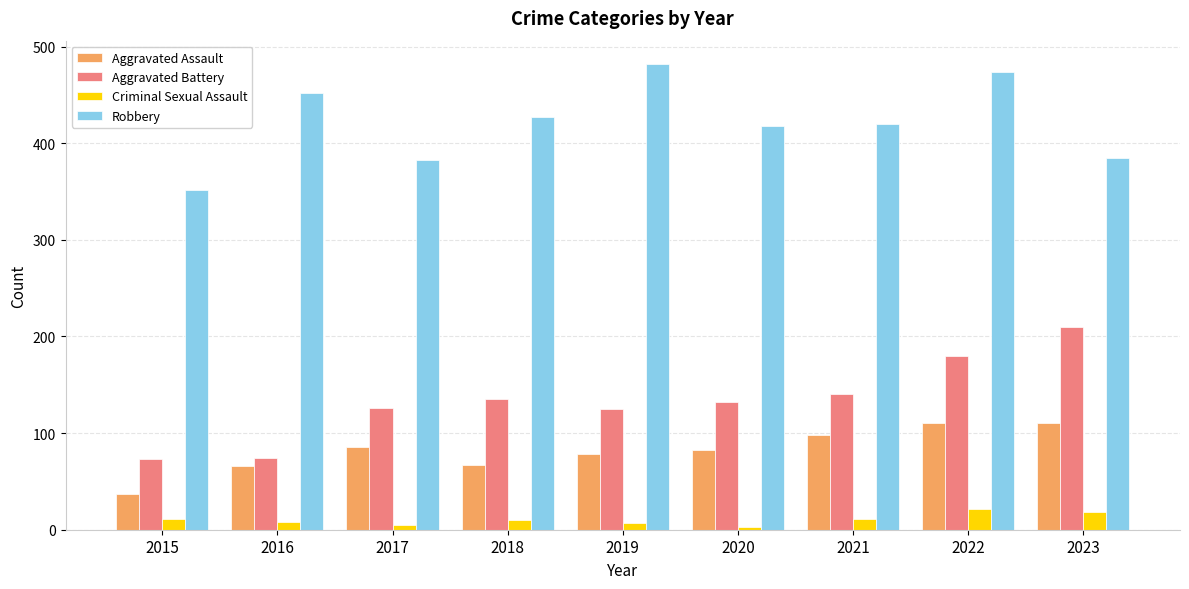

What is the difference between the maximum and minimum values in the Robbery series?

130